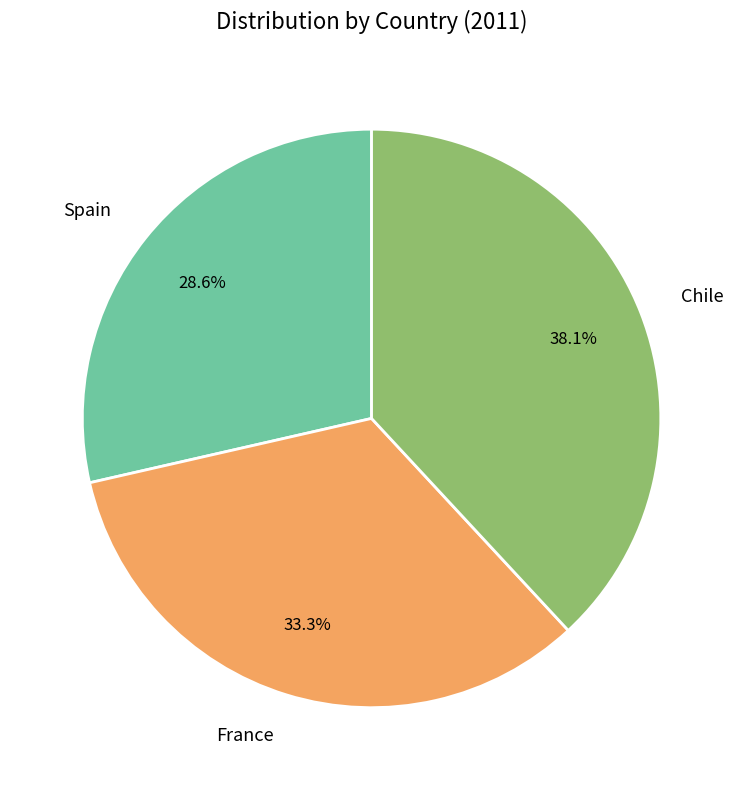

To the nearest percent, what is the difference between the Spain and France slice percentages?

5%